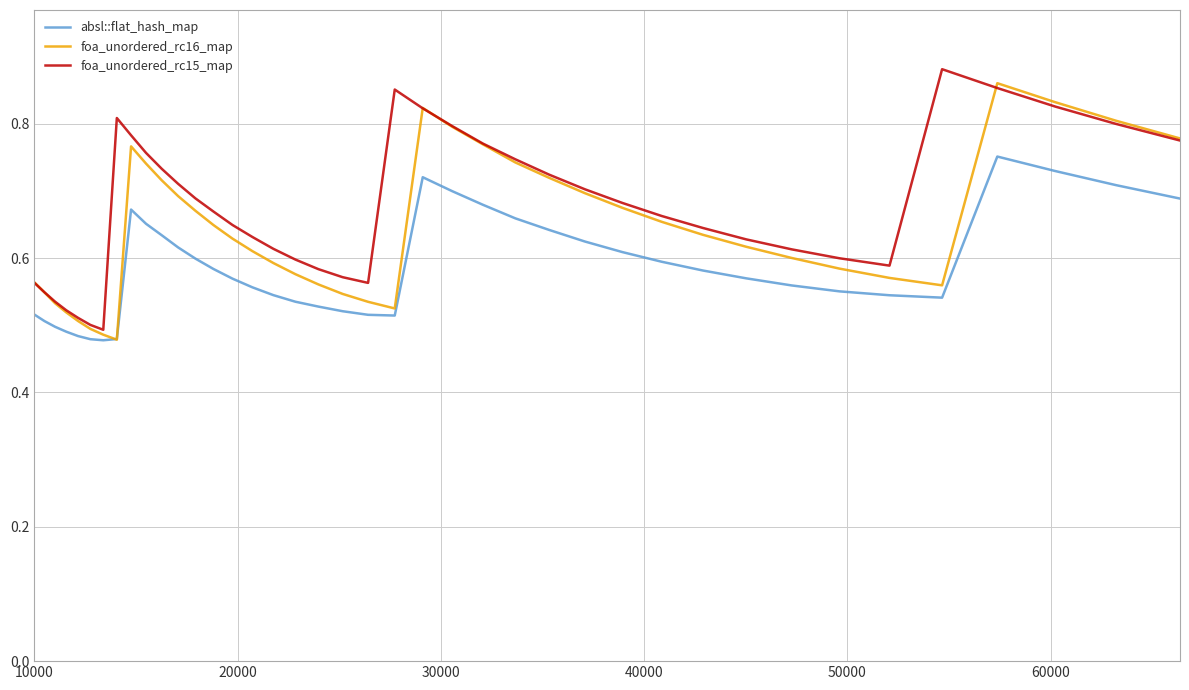

Rank the series by their average value, from highest to lowest.

foa_unordered_rc15_map, foa_unordered_rc16_map, absl::flat_hash_map